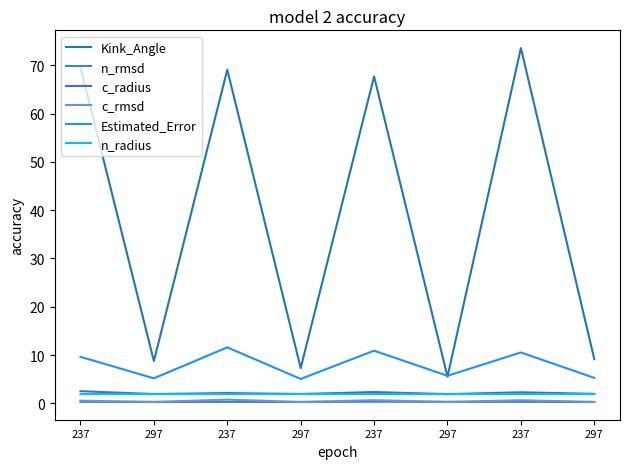

True or false: n_rmsd has a value of 0.3 at 237.

True